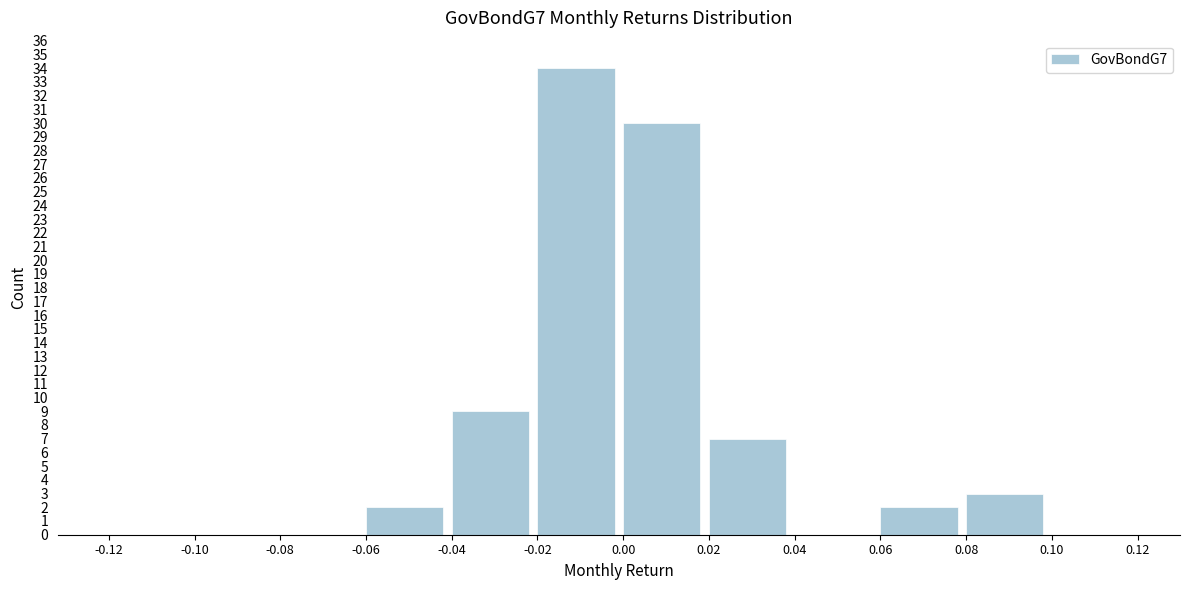

Reading left to right, list every bar in this chart as the range it spans on the x-axis followed by its height. The values are not printed on the chart, so give them approximately, as read against the axis.

-0.12 to -0.10: 0
-0.10 to -0.08: 0
-0.08 to -0.06: 0
-0.06 to -0.04: 2
-0.04 to -0.02: 9
-0.02 to 0.00: 34
0.00 to 0.02: 30
0.02 to 0.04: 7
0.04 to 0.06: 0
0.06 to 0.08: 2
0.08 to 0.10: 3
0.10 to 0.12: 0